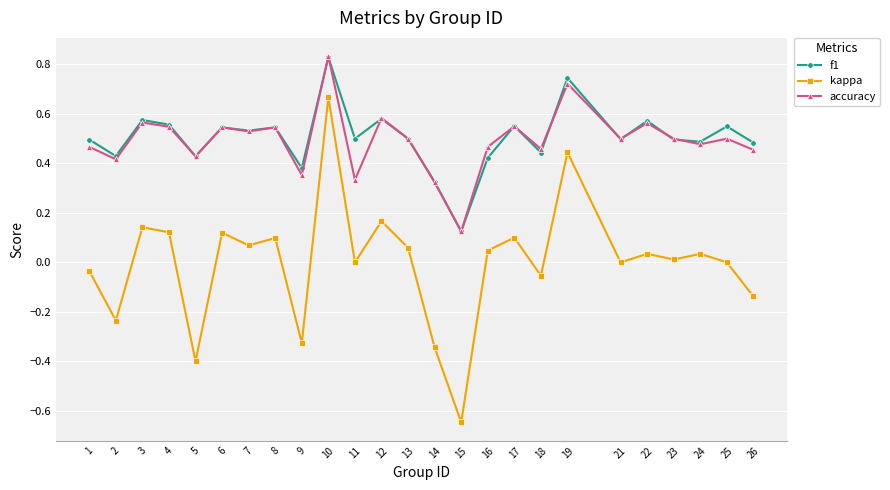

At which category does accuracy reach its first local valley?

2